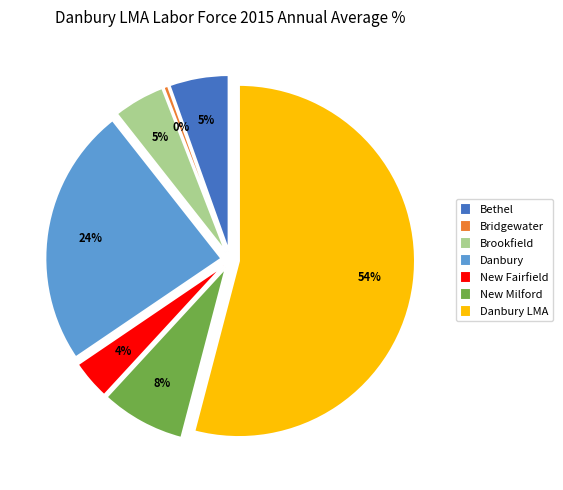

To the nearest percent, what is the difference between the largest and smallest slice percentages?

54%